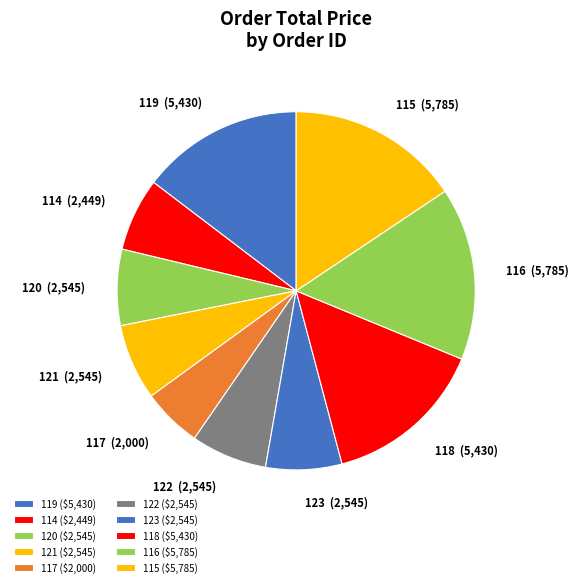

Which slice is the smallest?

117